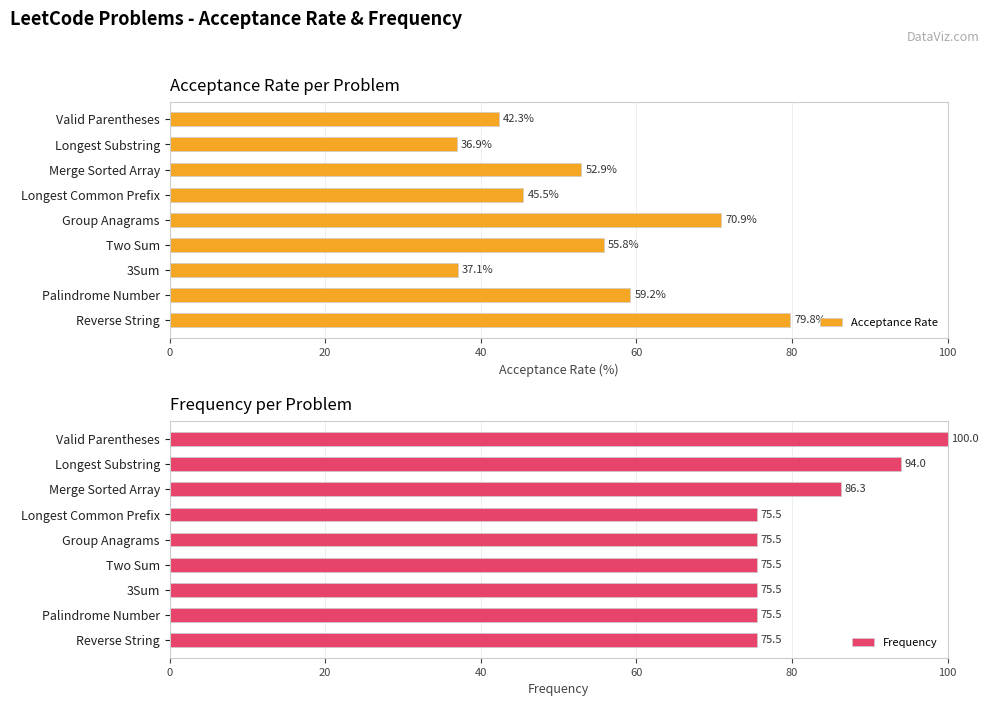

Count the number of categories in the chart.

9